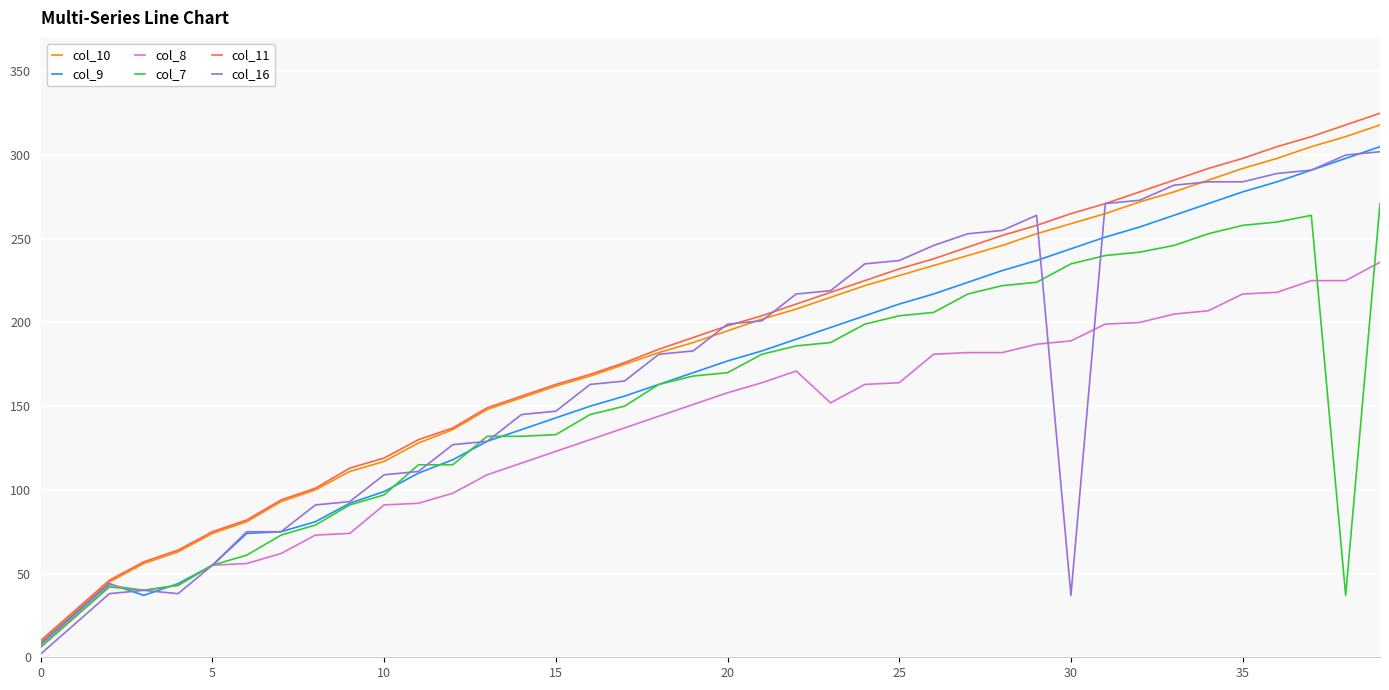

What is the maximum value shown in the chart?

325